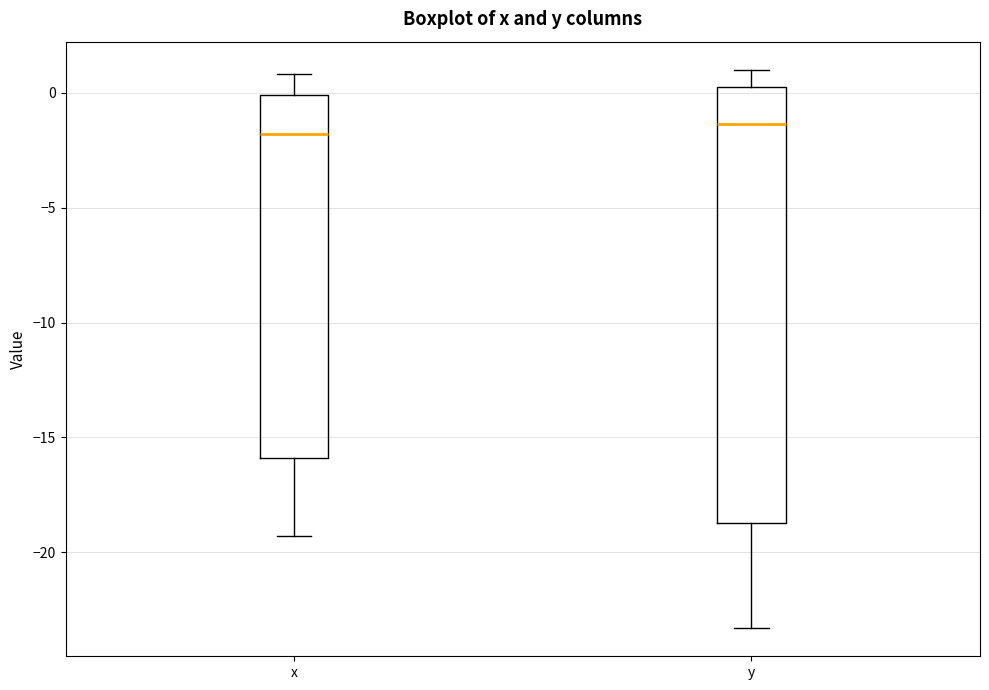

Which box is the tallest, from its lower edge to its upper edge?

y